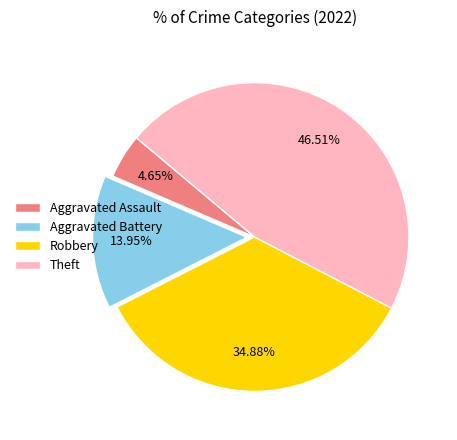

Combined, what portion of the pie is Theft and Aggravated Battery?

60.5%